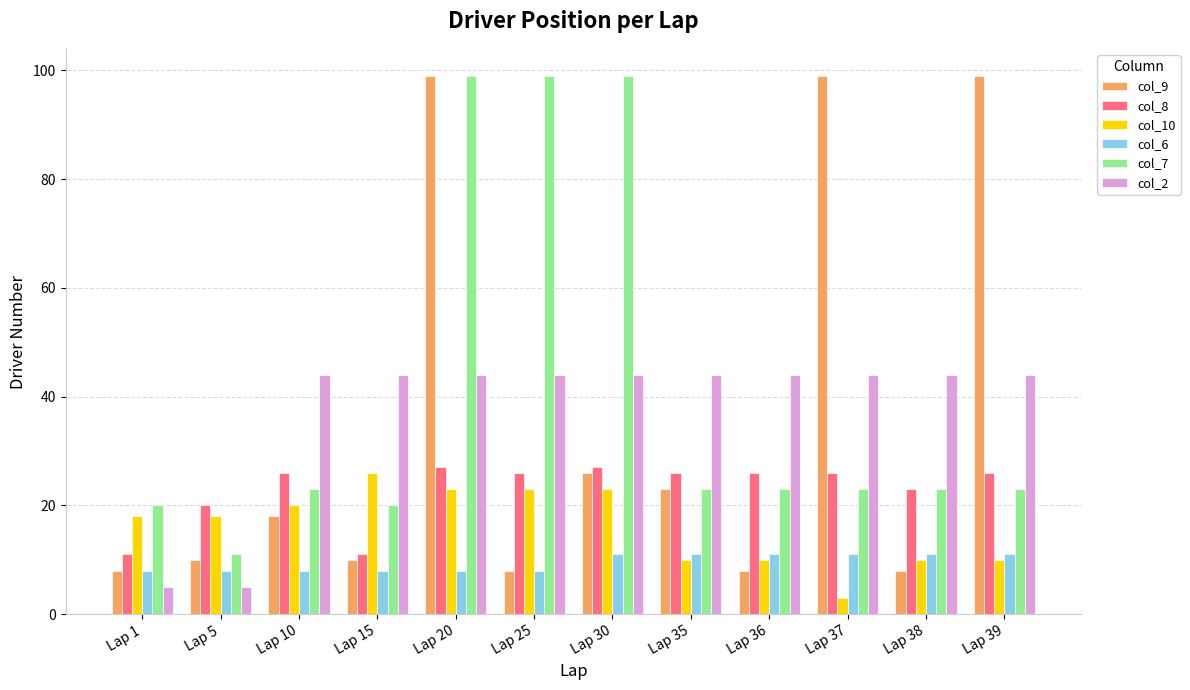

What is the value of the col_9 bar at the 5th from the left?

99